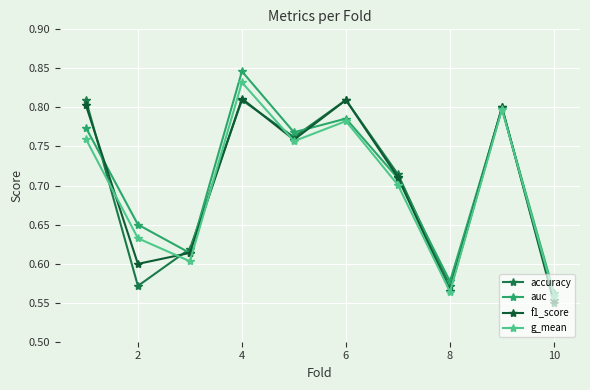

At how many categories does at least one series exceed 0?

10